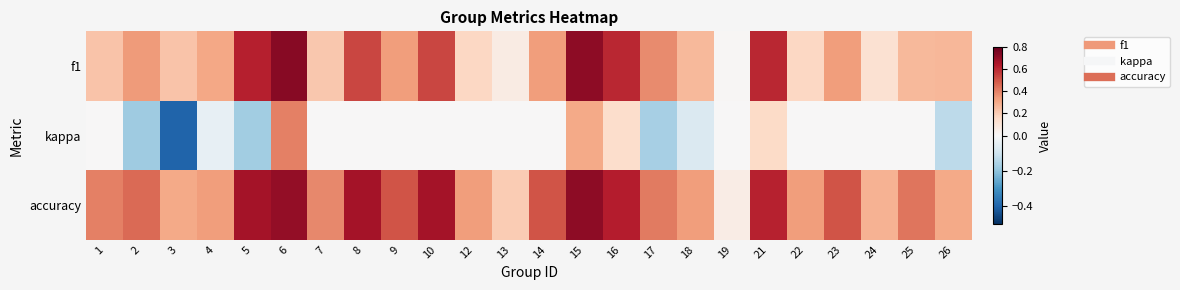

List the series in order of their peak value, highest first.

f1, accuracy, kappa